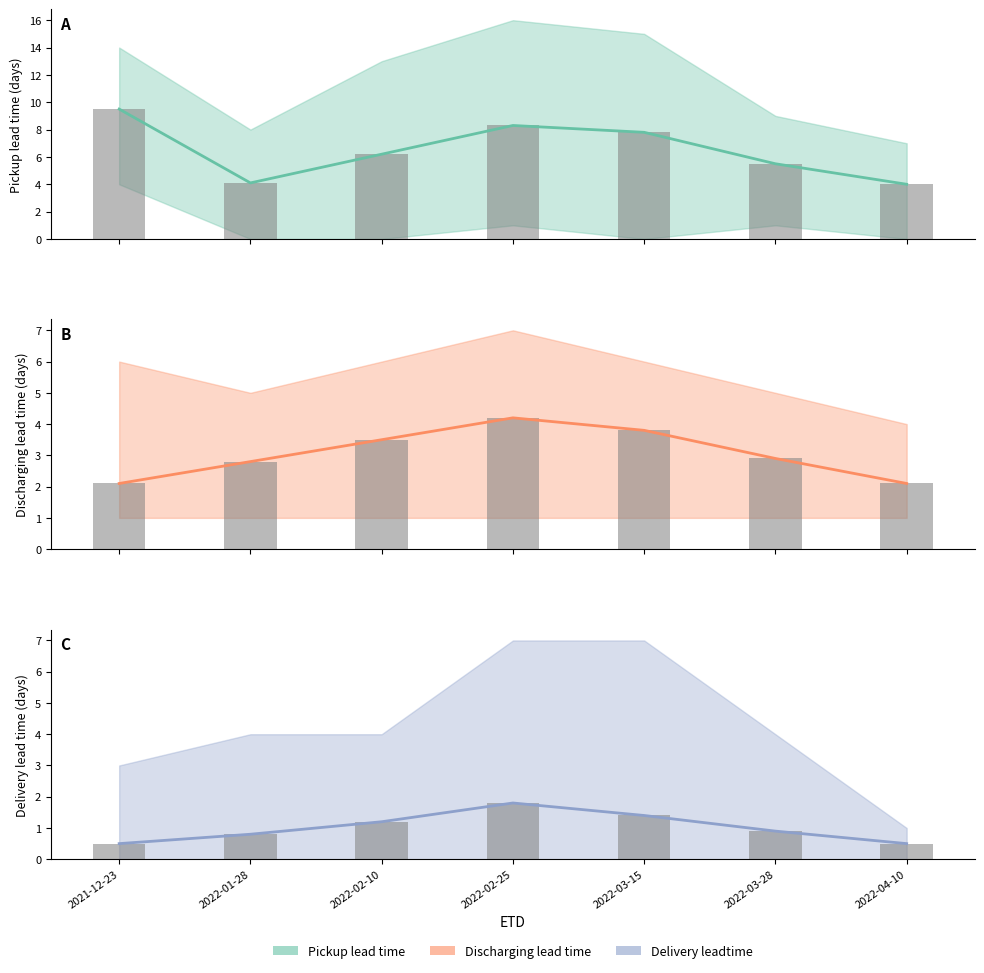

What is the sum of the Delivery leadtime values at 2022-04-10 and 2022-03-28?

1.4